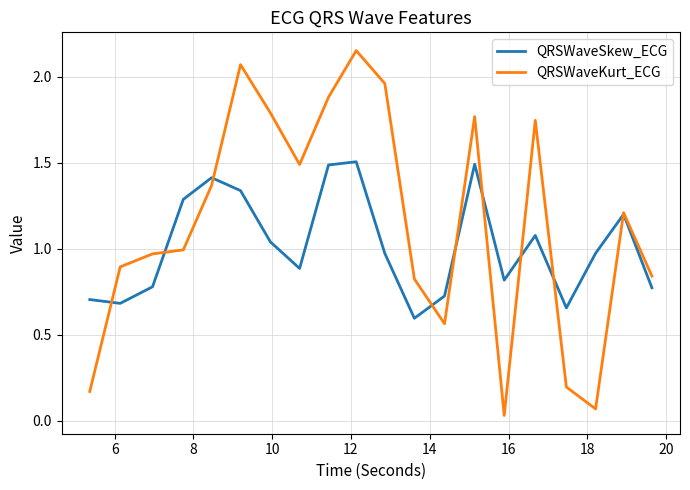

Which series has the largest range (max minus min)?

QRSWaveKurt_ECG